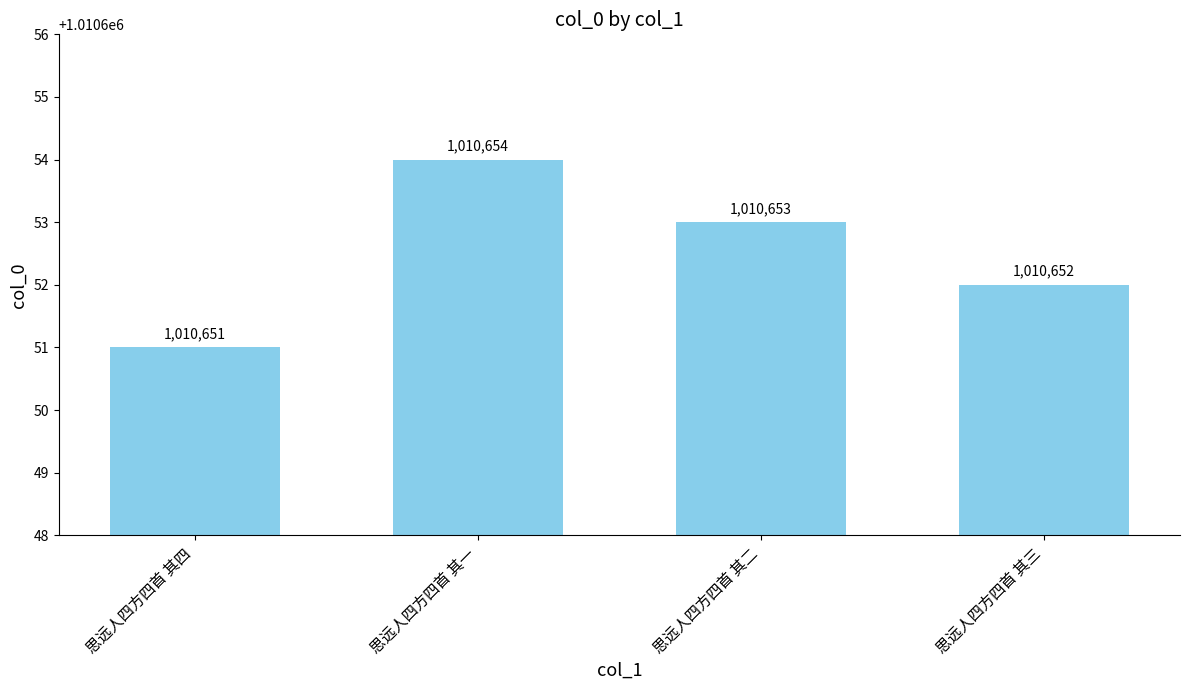

Is it true that the value at 思远人四方四首 其二 is 1010653?

True